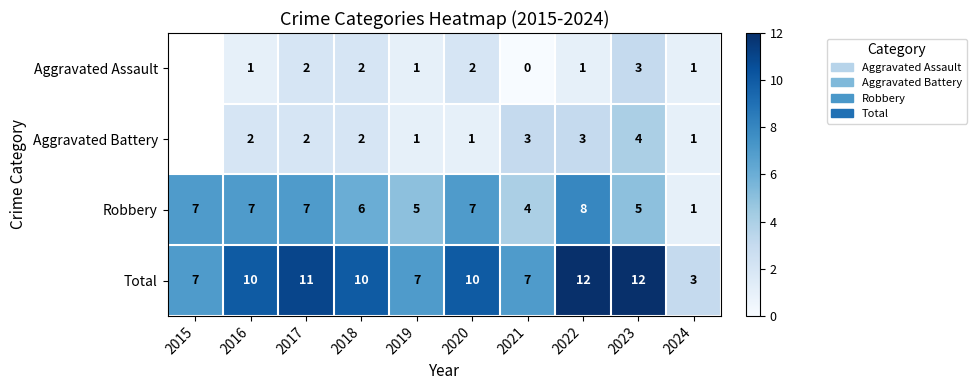

What is the total value across all series at 2018?

20.0